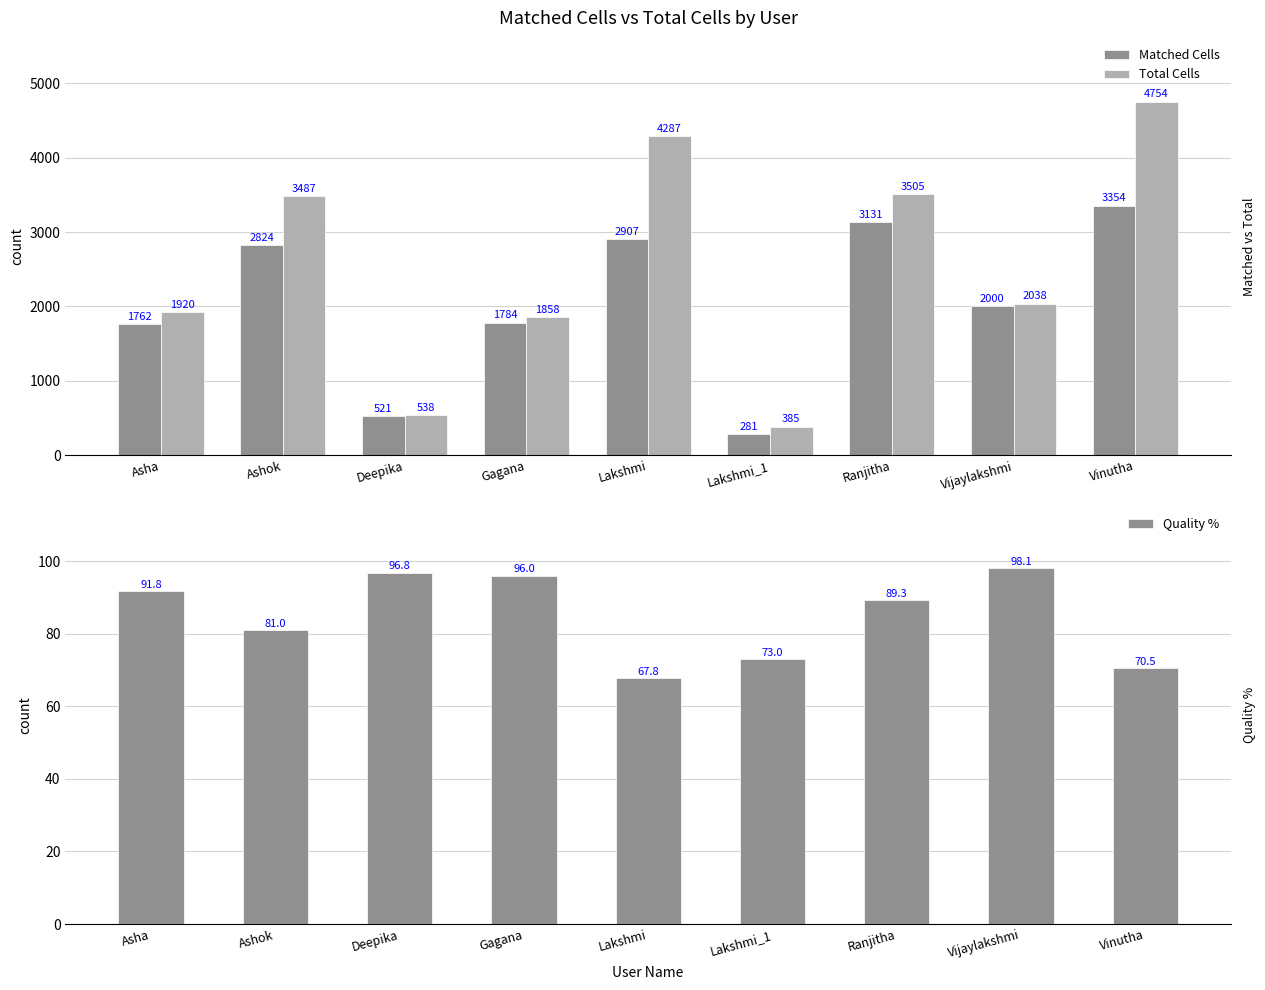

What are all the series names shown in the legend?

Matched Cells, Total Cells, Quality %